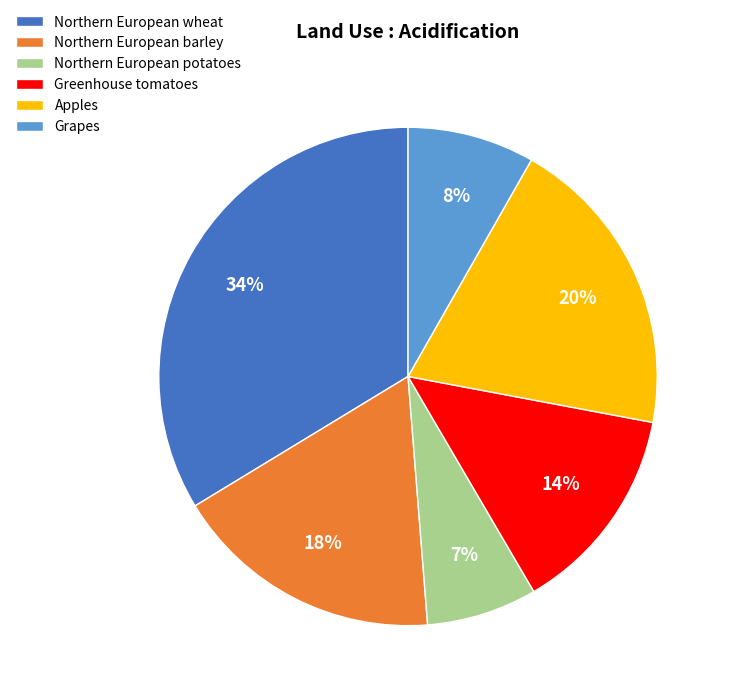

Combined, do Grapes and Apples account for over 50%?

No